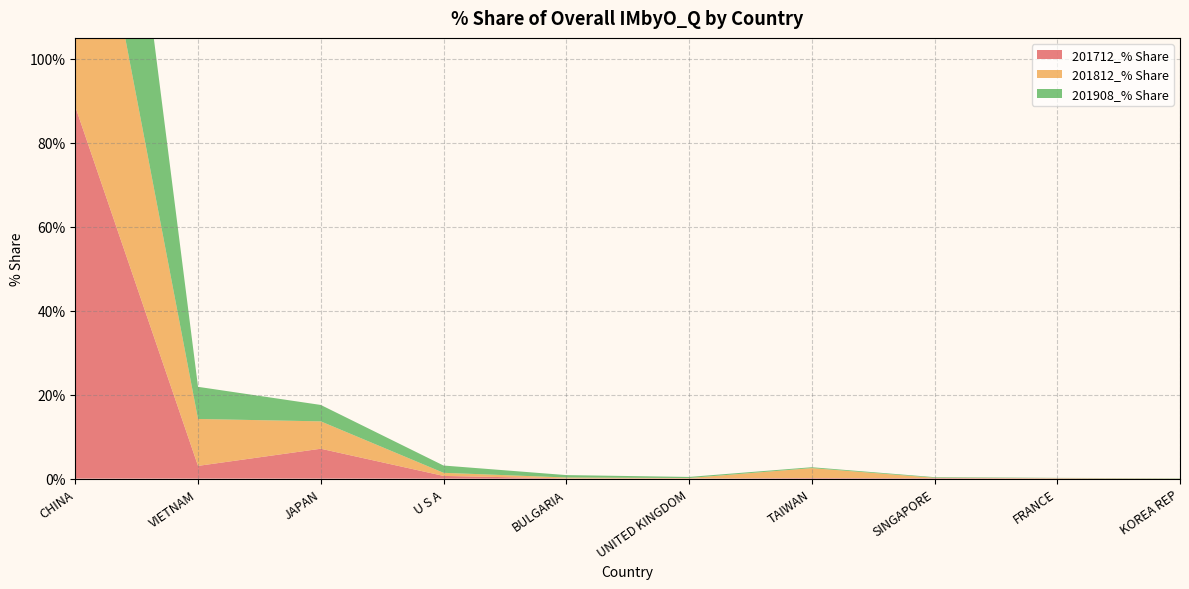

Reading right to left, transcribe all the data shown in this chart.

201712_% Share: KOREA REP=0.0	FRANCE=0.1	SINGAPORE=0.1	TAIWAN=0.1	UNITED KINGDOM=0.1	BULGARIA=0.1	U S A=0.6	JAPAN=7.1	VIETNAM=3.0	CHINA=88.6
201812_% Share: KOREA REP=0.0	FRANCE=0.1	SINGAPORE=0.1	TAIWAN=2.4	UNITED KINGDOM=0.1	BULGARIA=0.2	U S A=0.7	JAPAN=6.5	VIETNAM=11.2	CHINA=78.6
201908_% Share: KOREA REP=0.1	FRANCE=0.1	SINGAPORE=0.1	TAIWAN=0.2	UNITED KINGDOM=0.3	BULGARIA=0.6	U S A=1.7	JAPAN=3.9	VIETNAM=7.7	CHINA=85.1